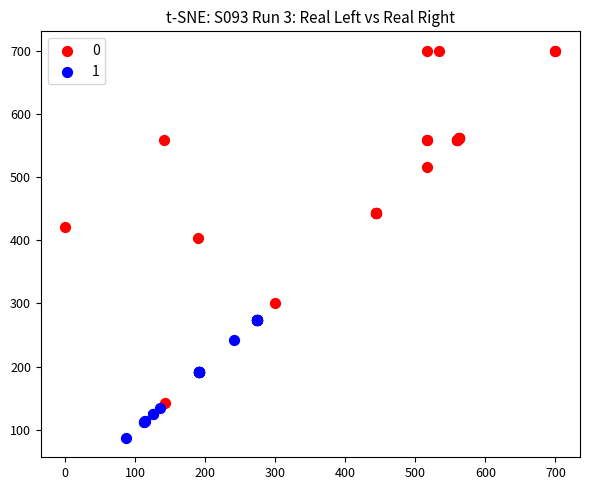

What are all the series names shown in the legend?

0, 1